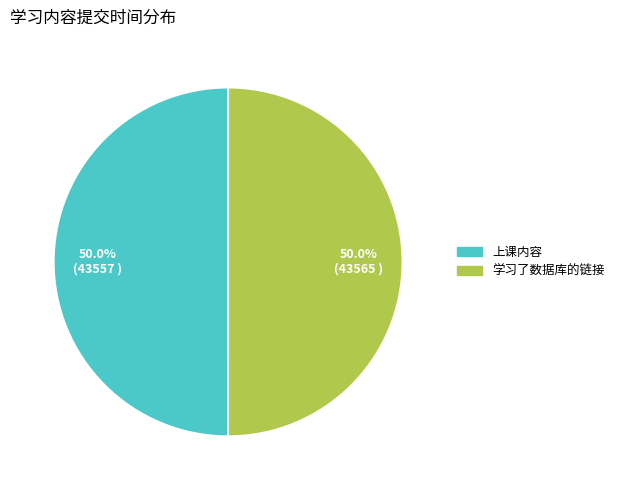

What percentage do 上课内容 and 学习了数据库的链接 together represent?

100.0%